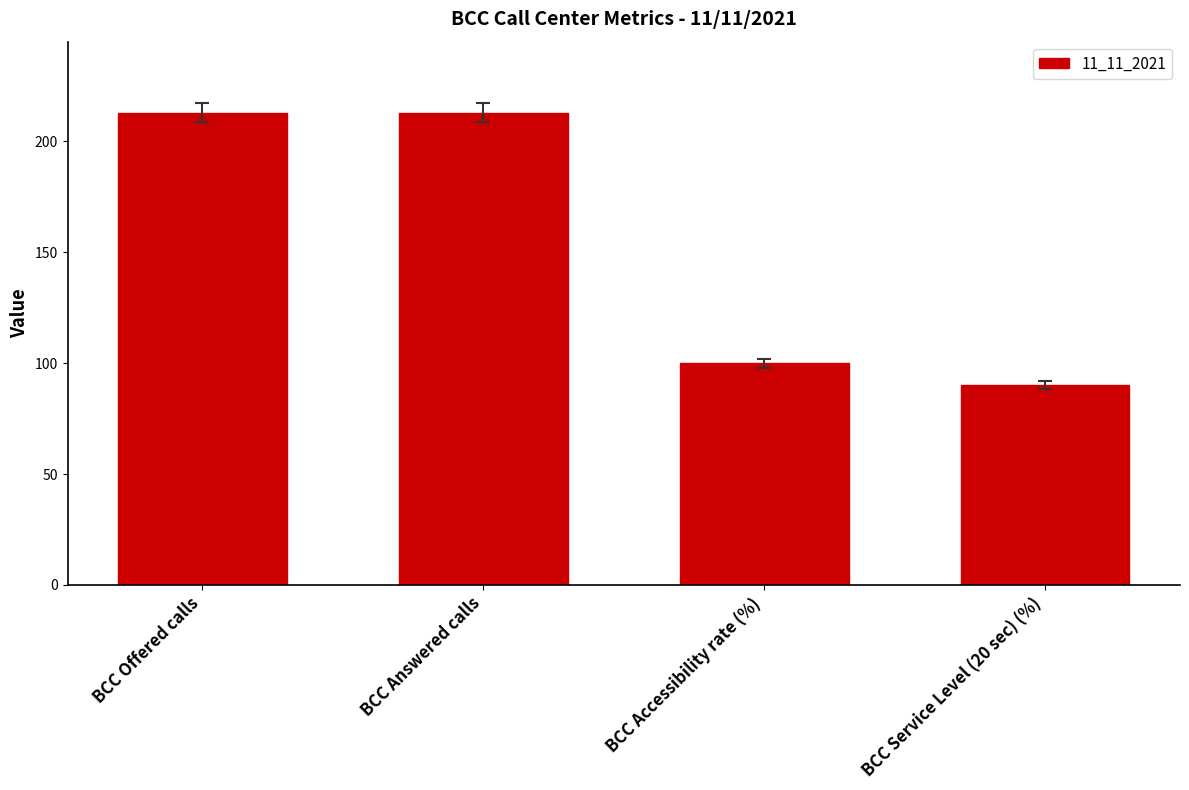

Approximately how many times larger is the value at BCC Accessibility rate (%) compared to BCC Service Level (20 sec) (%)?

1.1